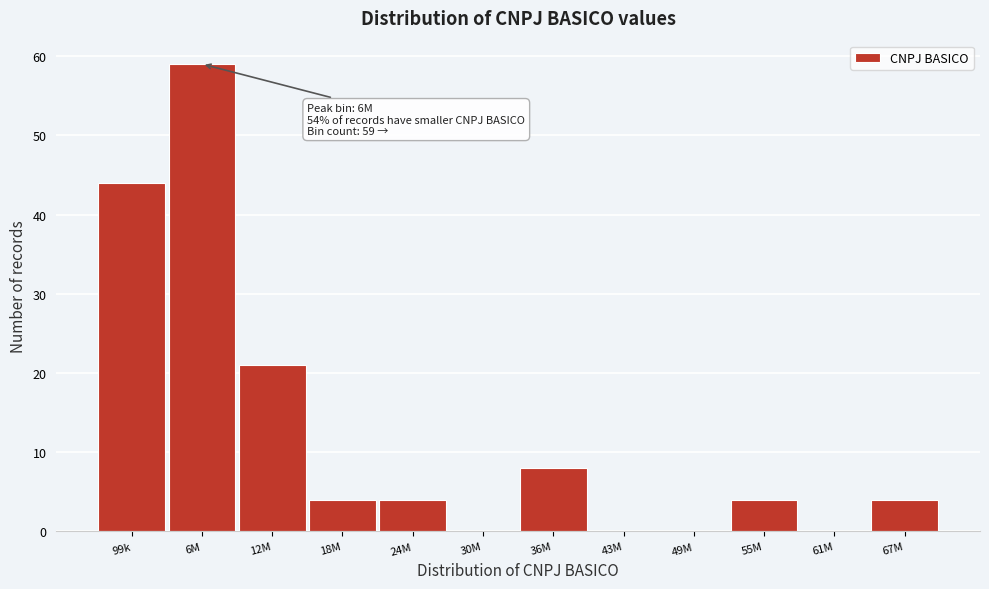

Reading left to right, list all the values displayed in this chart.

99k=44	6M=59	12M=21	18M=4	24M=4	30M=0	36M=8	43M=0	49M=0	55M=4	61M=0	67M=4